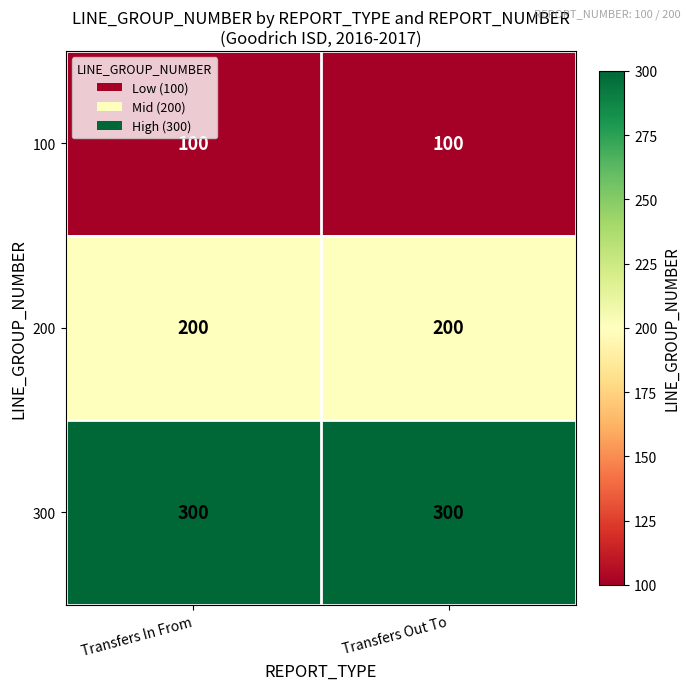

The value of 300 at Transfers In From is 123. True or false?

False